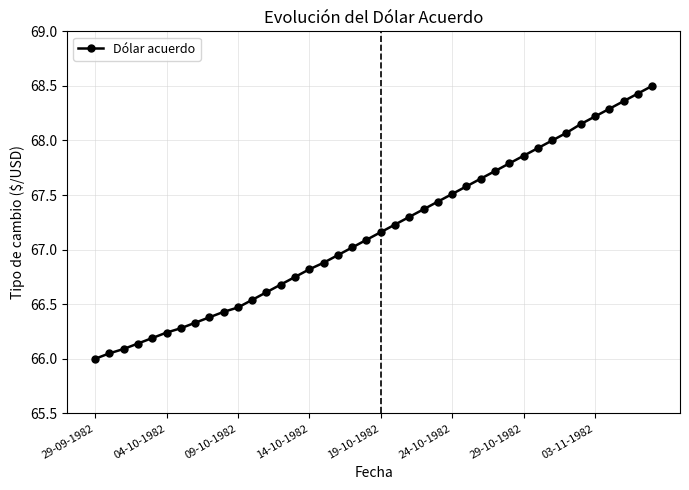

What is the greatest value displayed?

68.5